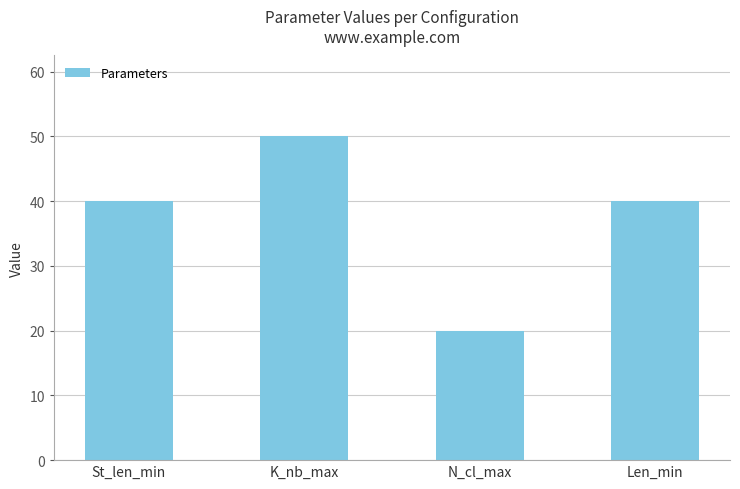

Read the value at N_cl_max.

20